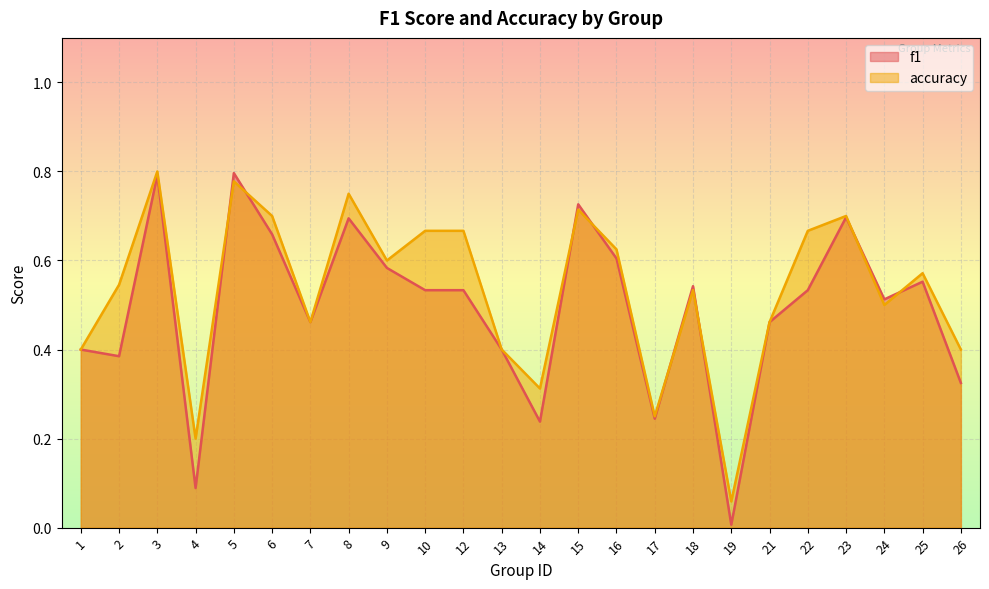

What is the sum of all accuracy values?

12.8